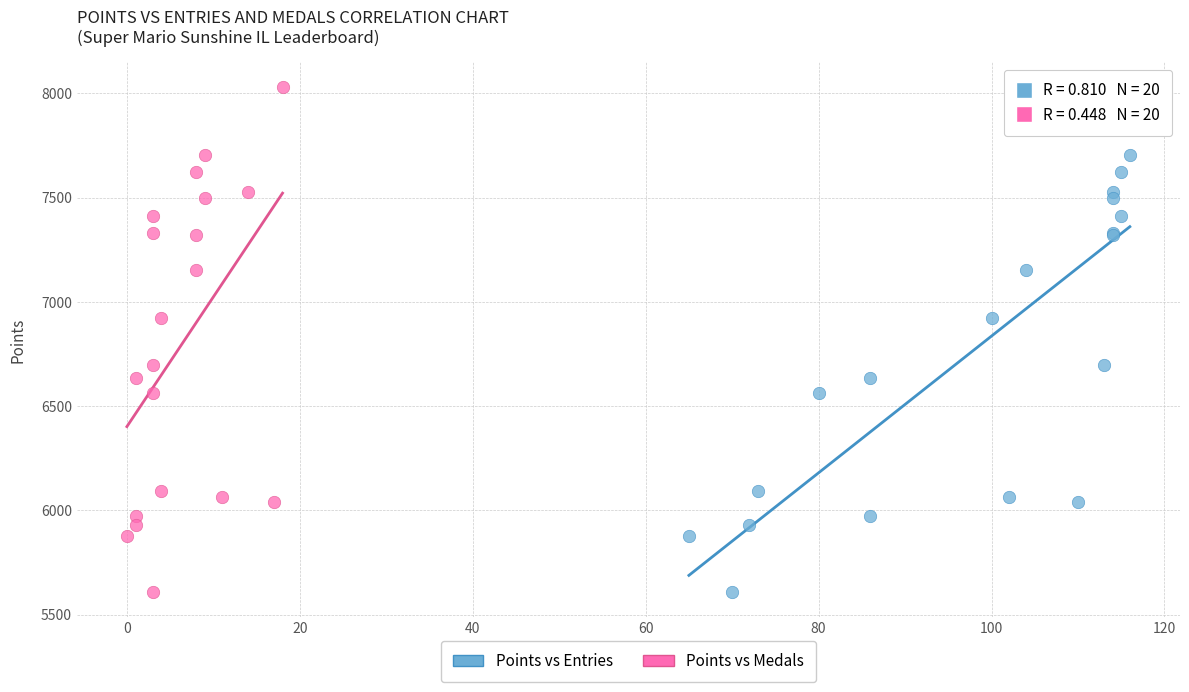

What are all the series names shown in the legend?

Points vs Entries, Points vs Medals